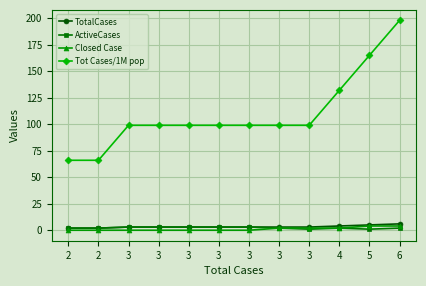

What is the minimum value for TotalCases?

2